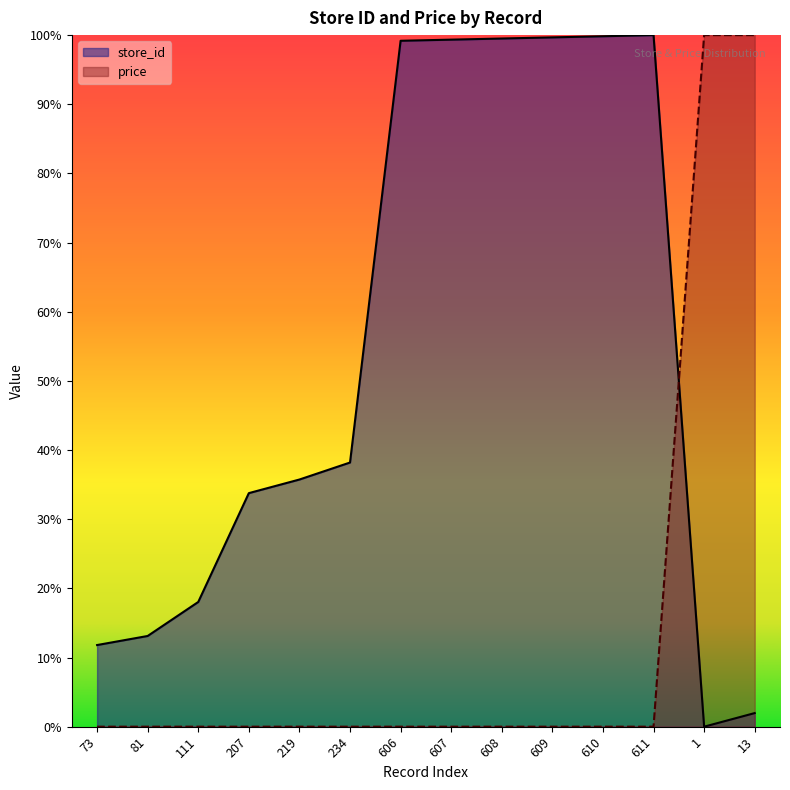

What is the sum of all price values?

200.0